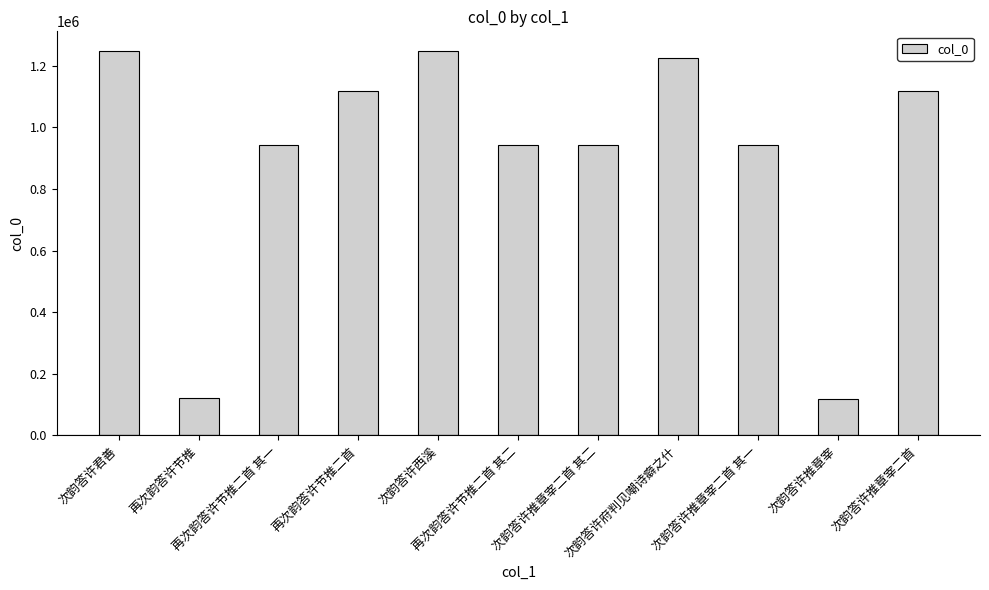

What is the label of the 2nd bar from the right?

次韵答许推章宰